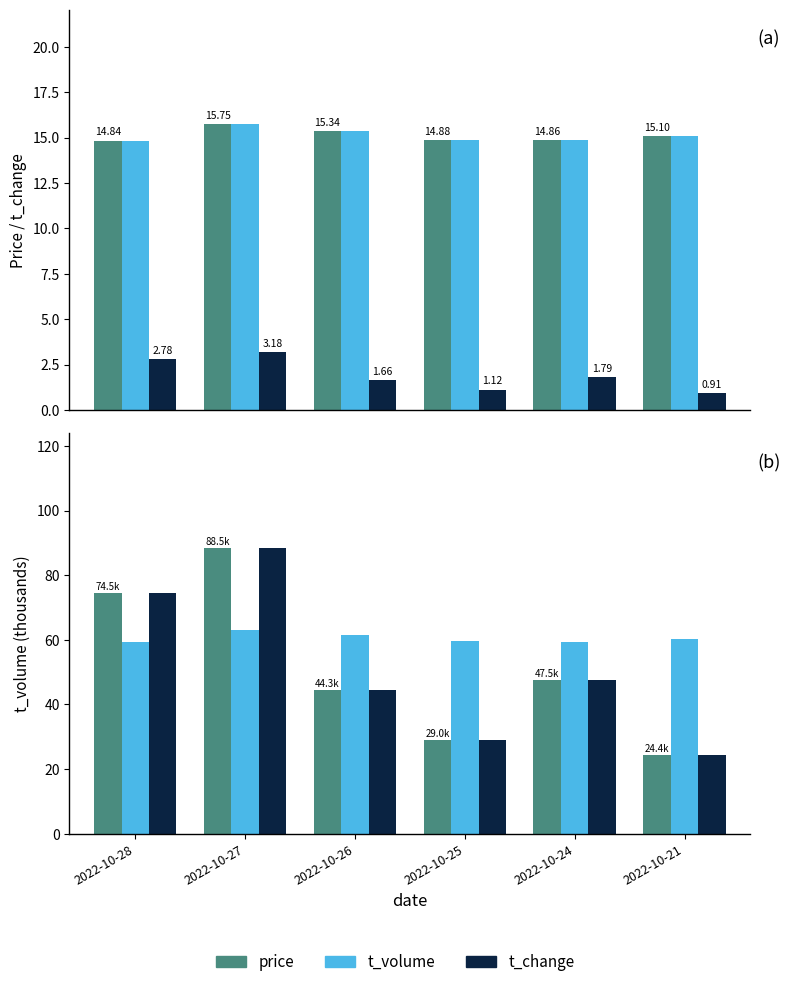

Does the chart contain any negative values?

No